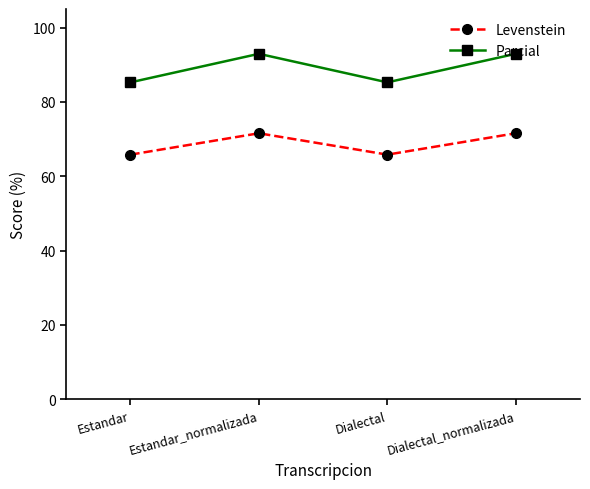

Where is the first local maximum for Levenstein?

Estandar_normalizada